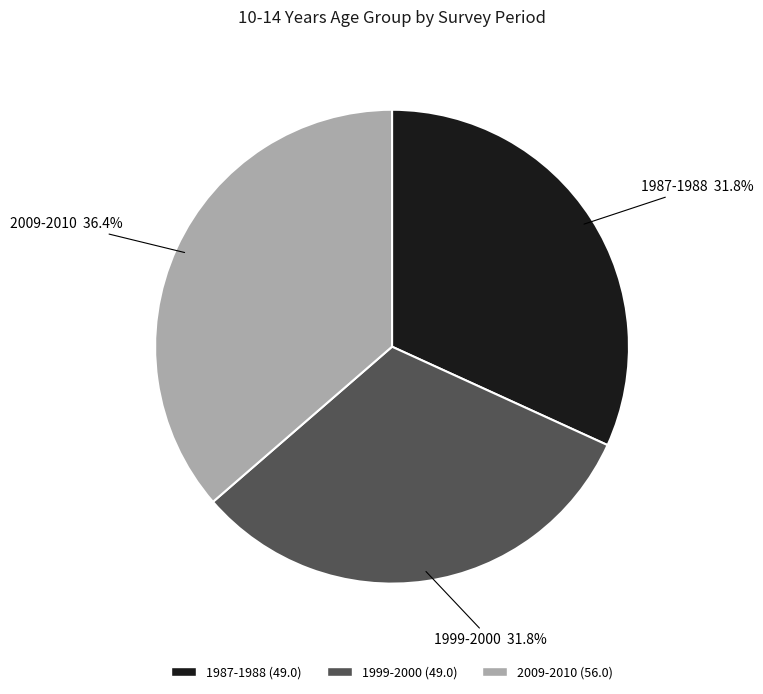

To the nearest percent, what portion does 1987-1988 represent?

32%